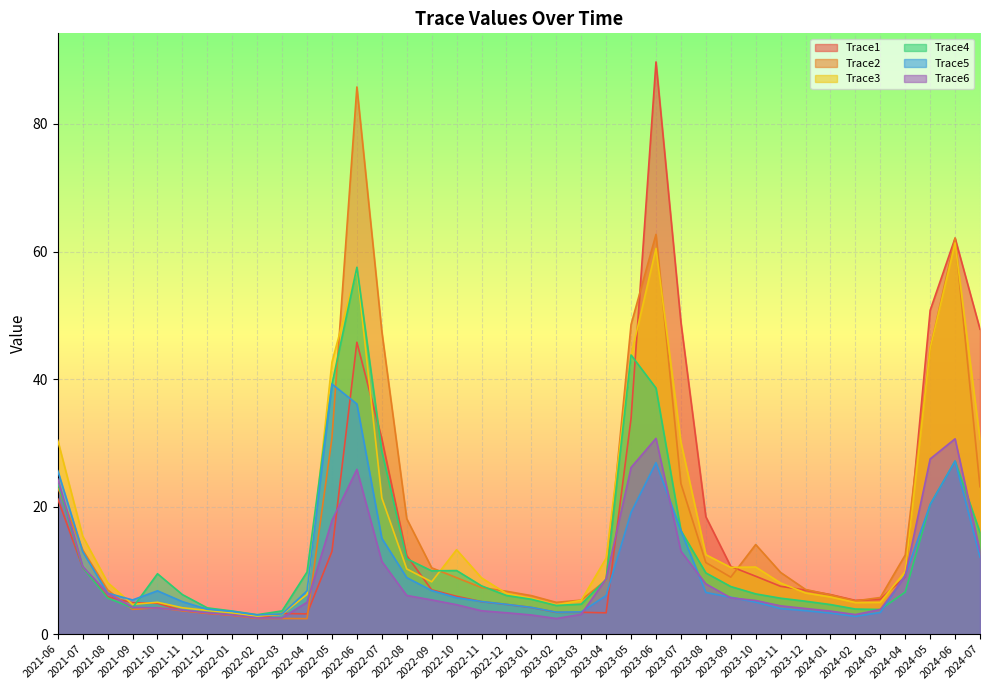

Where do Trace3 and Trace4 first cross each other?

2021-09 and 2021-10